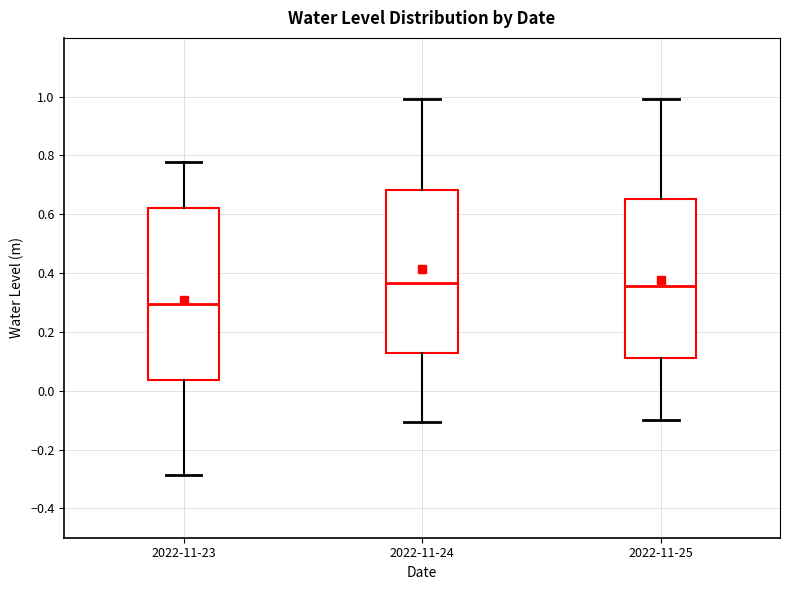

Where is the upper edge of the box for 2022-11-24 on the y-axis? The values are not printed on the chart, so give them approximately, as read against the axis.

0.68